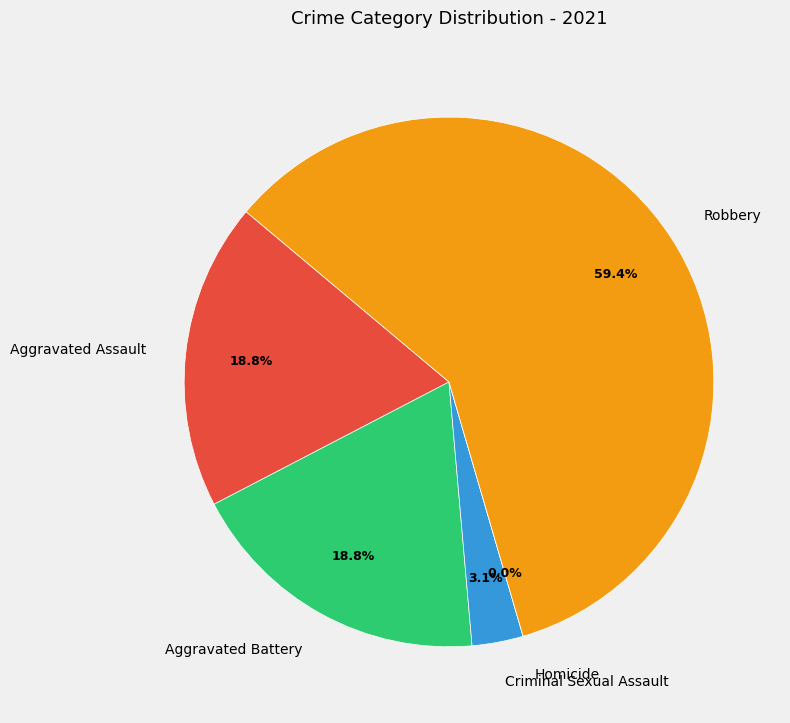

What is the largest slice in the pie chart?

Robbery